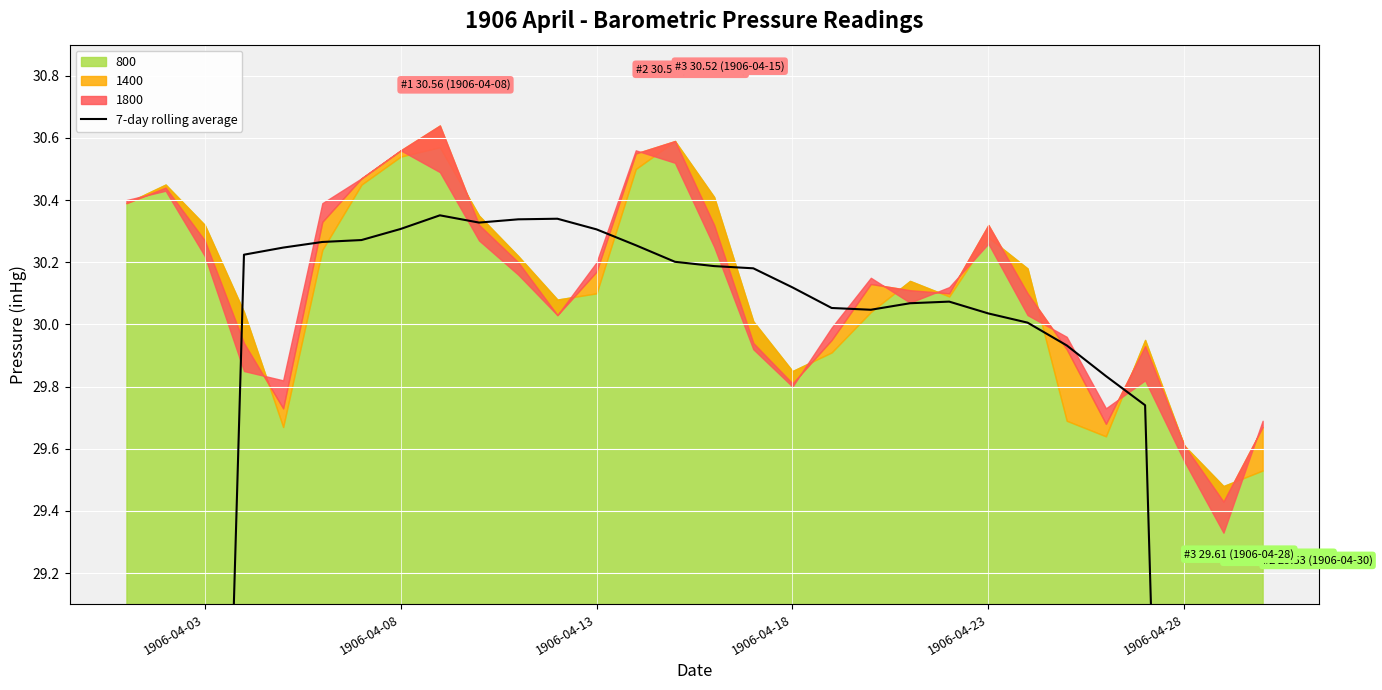

Reading right to left, list all the values displayed in this chart.

16.9	21.2	25.4	29.7	29.8	29.9	30.0	30.0	30.1	30.1	30.0	30.1	30.1	30.2	30.2	30.2	30.3	30.3	30.3	30.3	30.3	30.4	30.3	30.3	30.3	30.2	30.2	25.9	21.5	17.3